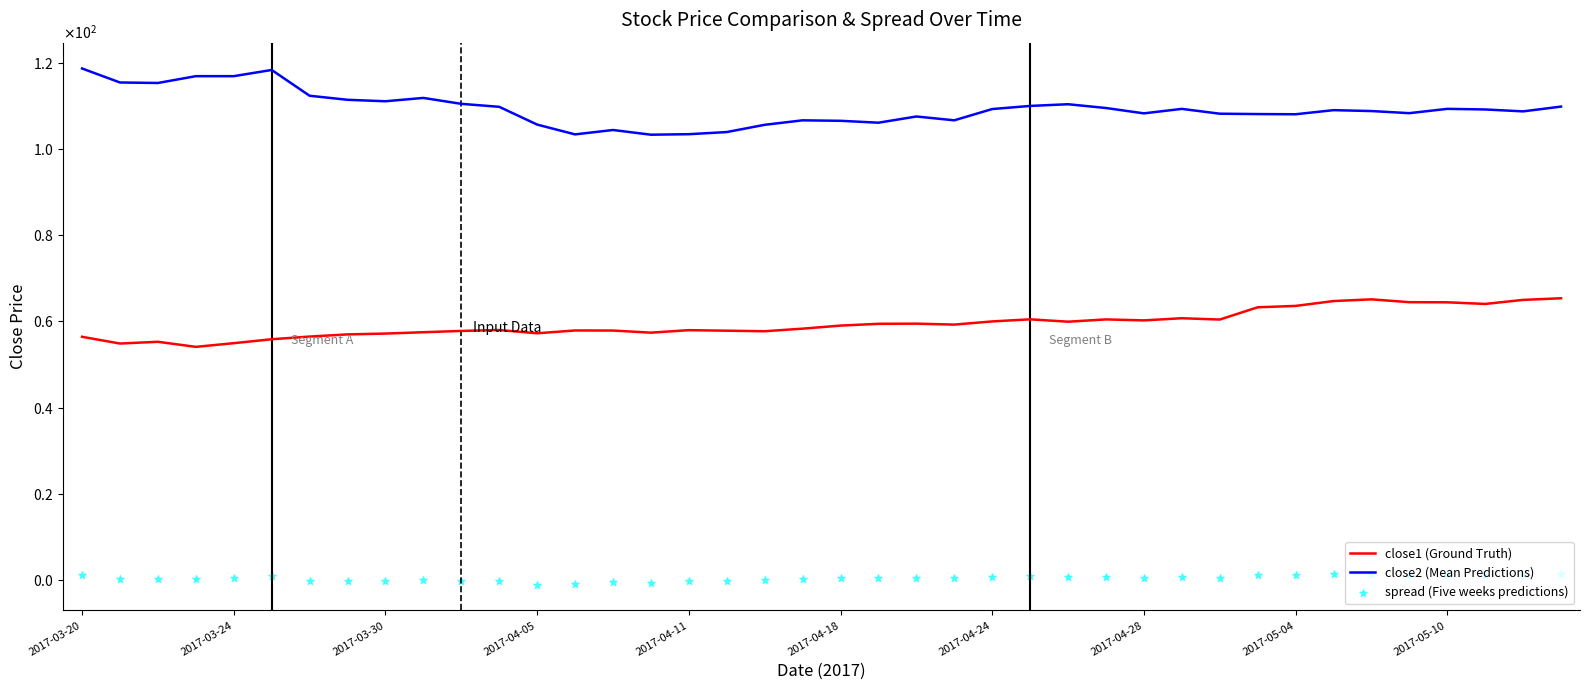

Which series has the widest spread of Y values?

close2 (Mean Predictions)